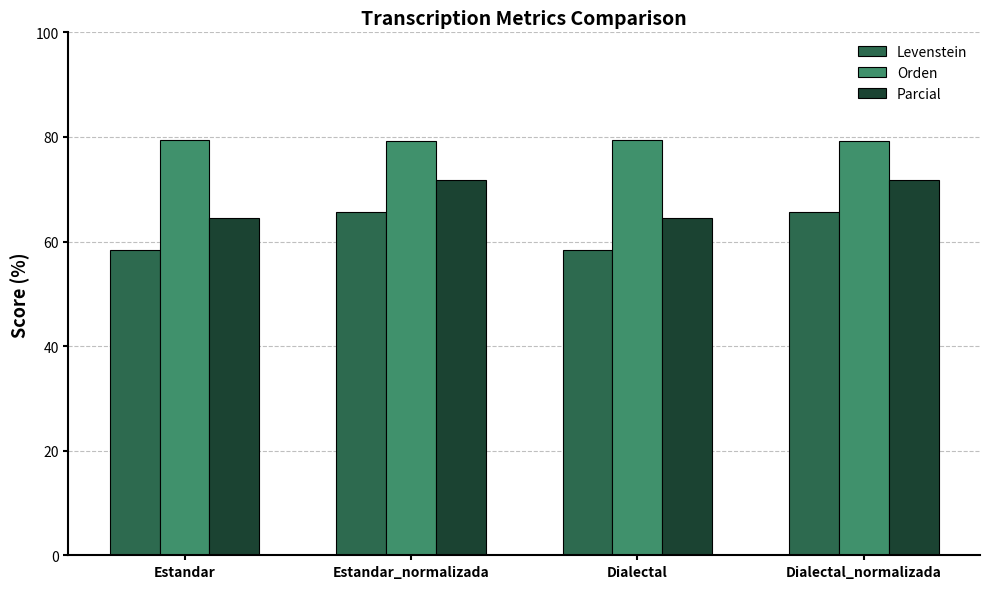

What are all the series names shown in the legend?

Levenstein, Orden, Parcial